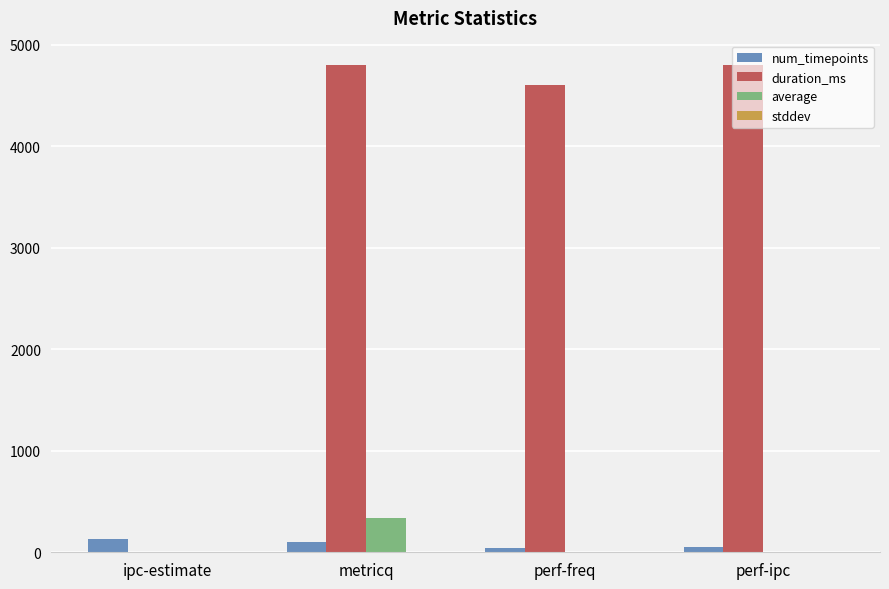

Is the value of num_timepoints at perf-ipc greater than the value of duration_ms at perf-ipc?

No